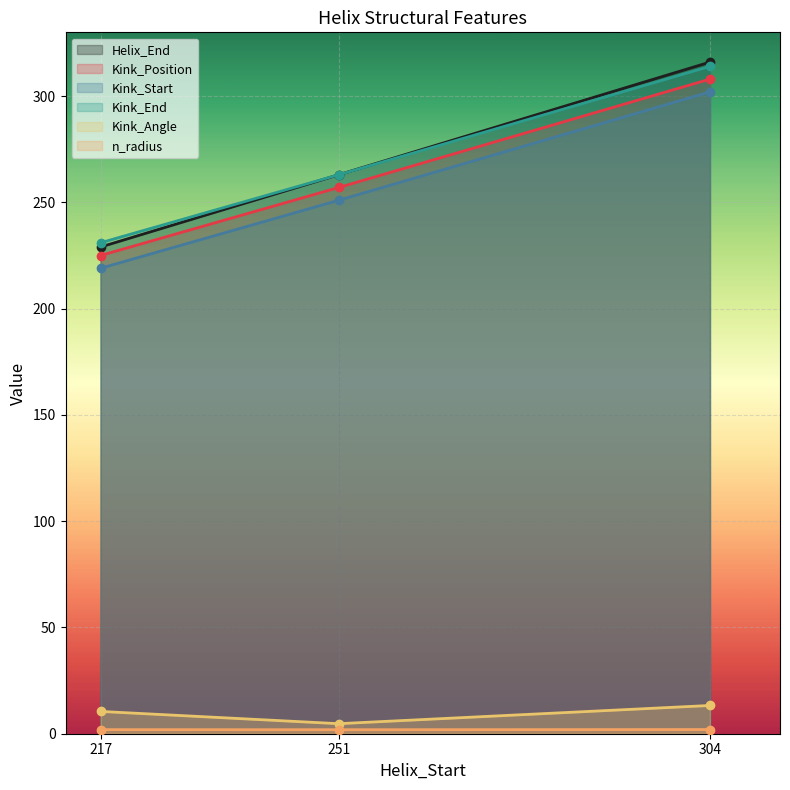

Reading left to right, list all the values displayed in this chart.

Helix_End: 217=229.0	251=263.0	304=316.0
Kink_Position: 217=225.0	251=257.0	304=308.0
Kink_Start: 217=219.0	251=251.0	304=302.0
Kink_End: 217=231.0	251=263.0	304=314.0
Kink_Angle: 217=10.5	251=4.7	304=13.3
n_radius: 217=1.9	251=1.9	304=2.0